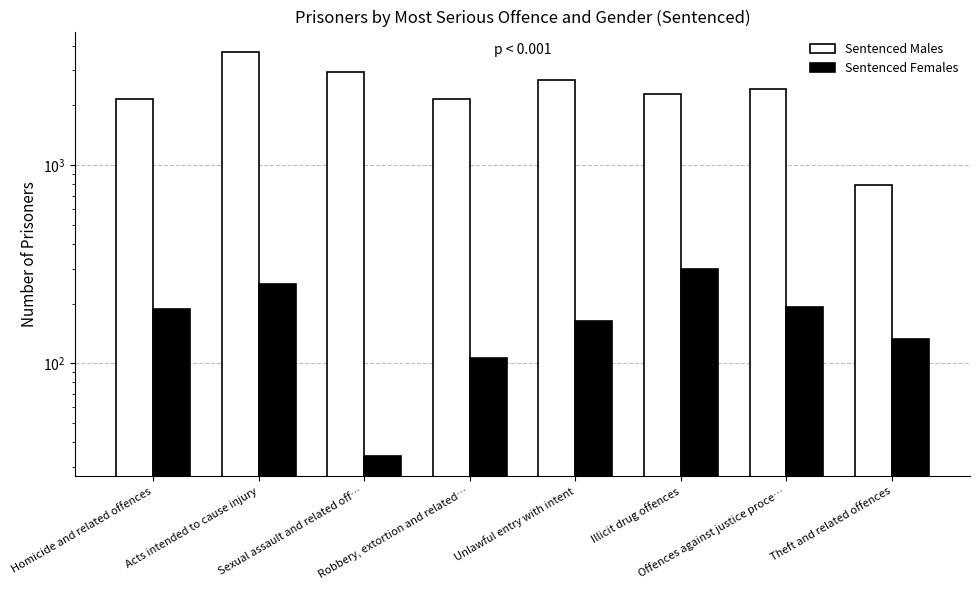

Where does the Sentenced Females series first go above 187?

Acts intended to cause injury